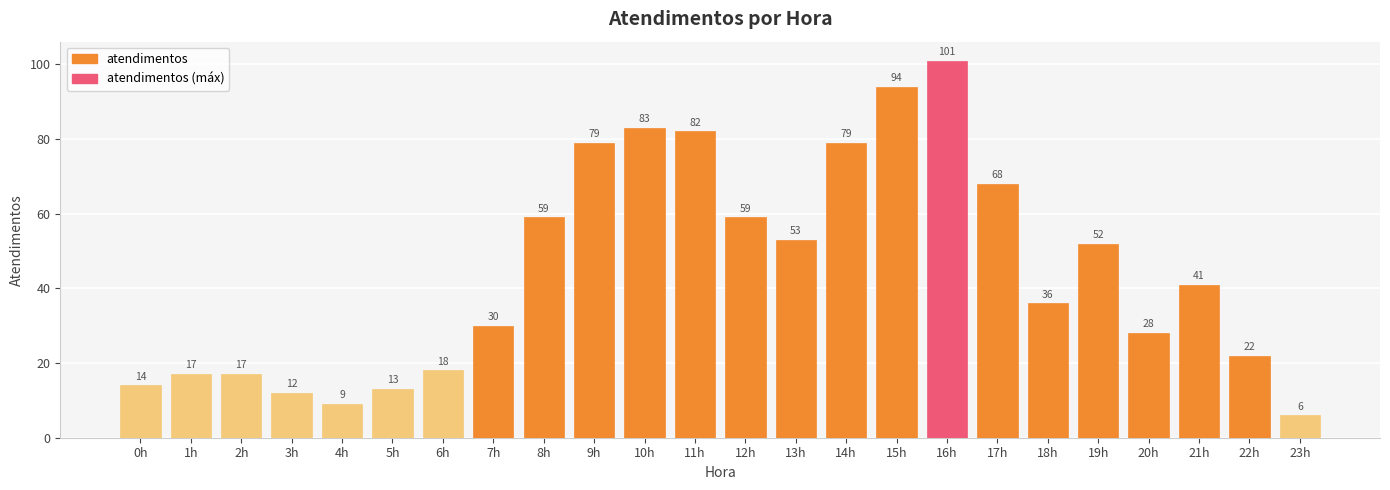

Reading right to left, transcribe all the data shown in this chart.

6	22	41	28	52	36	68	101	94	79	53	59	82	83	79	59	30	18	13	9	12	17	17	14